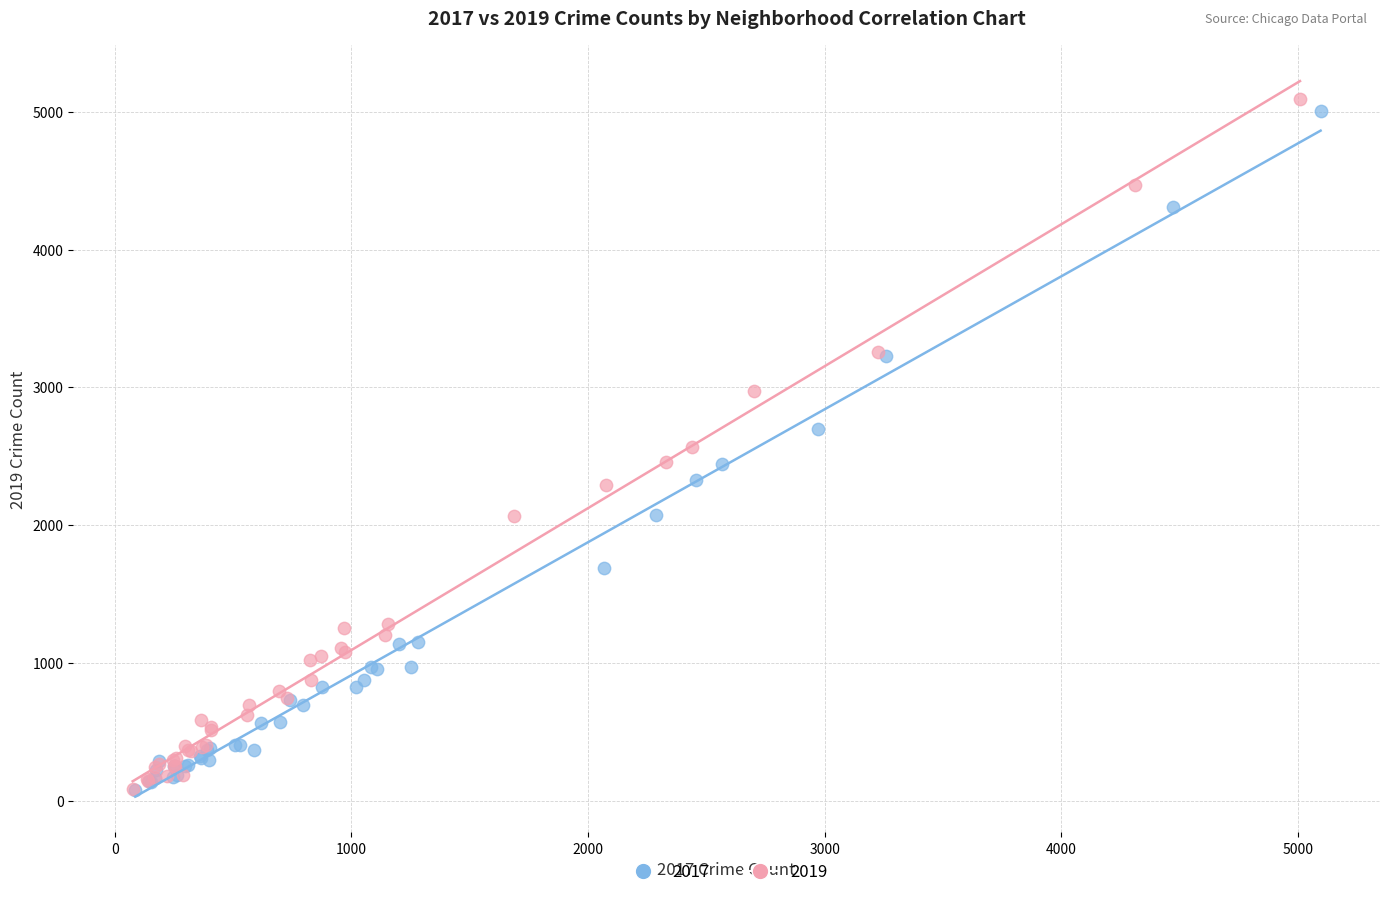

Which series has the widest spread of Y values?

2019